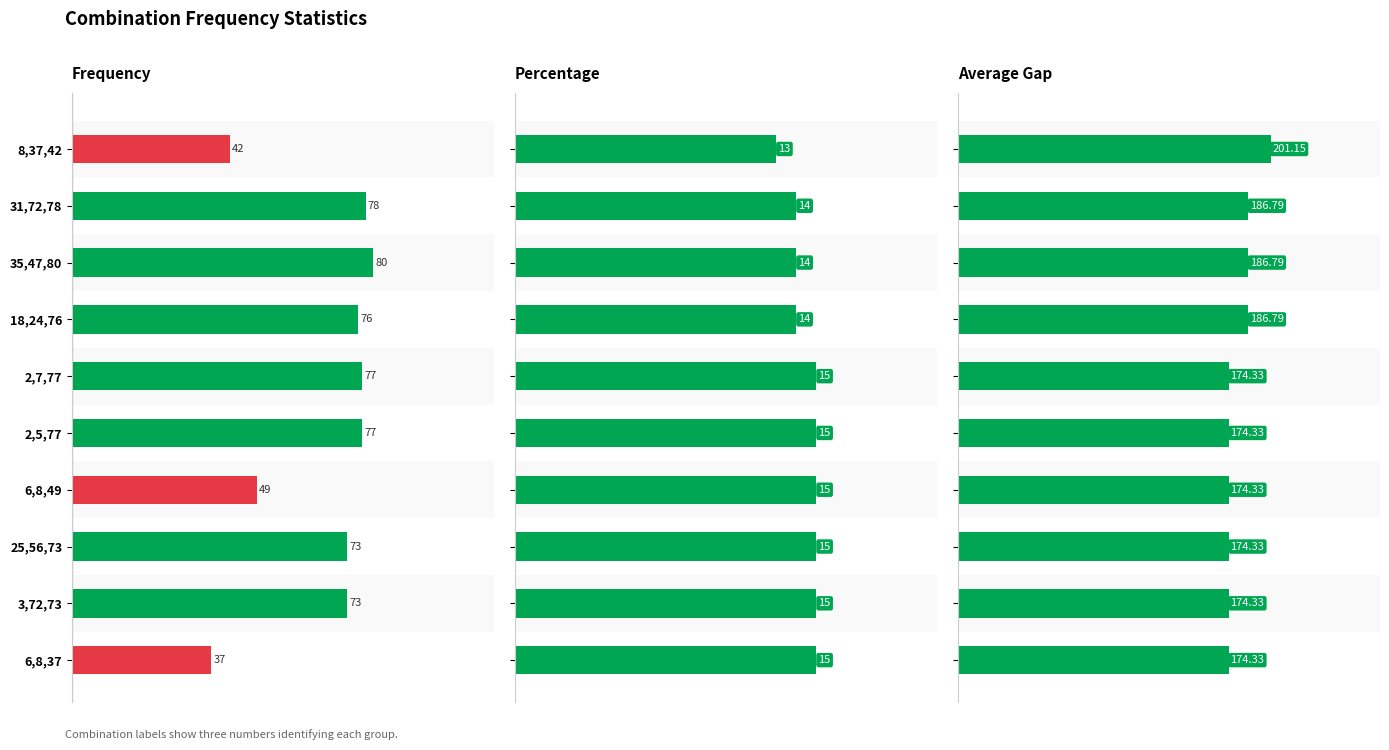

List the series in order of their peak value, lowest first.

Percentage, Frequency, Average_Gap